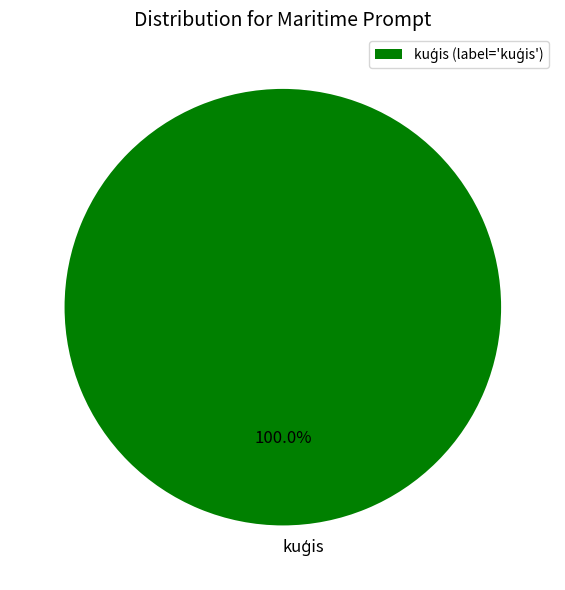

Does any single category account for the majority?

Yes